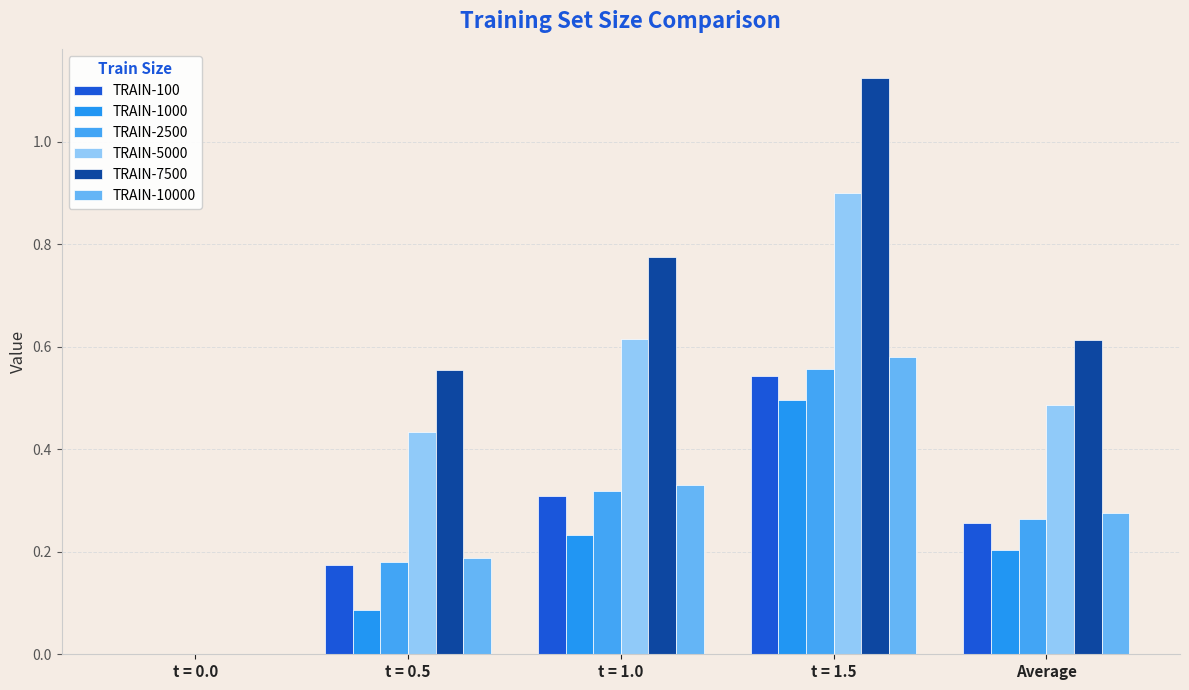

At which category is the sum across all series the highest?

t = 1.5